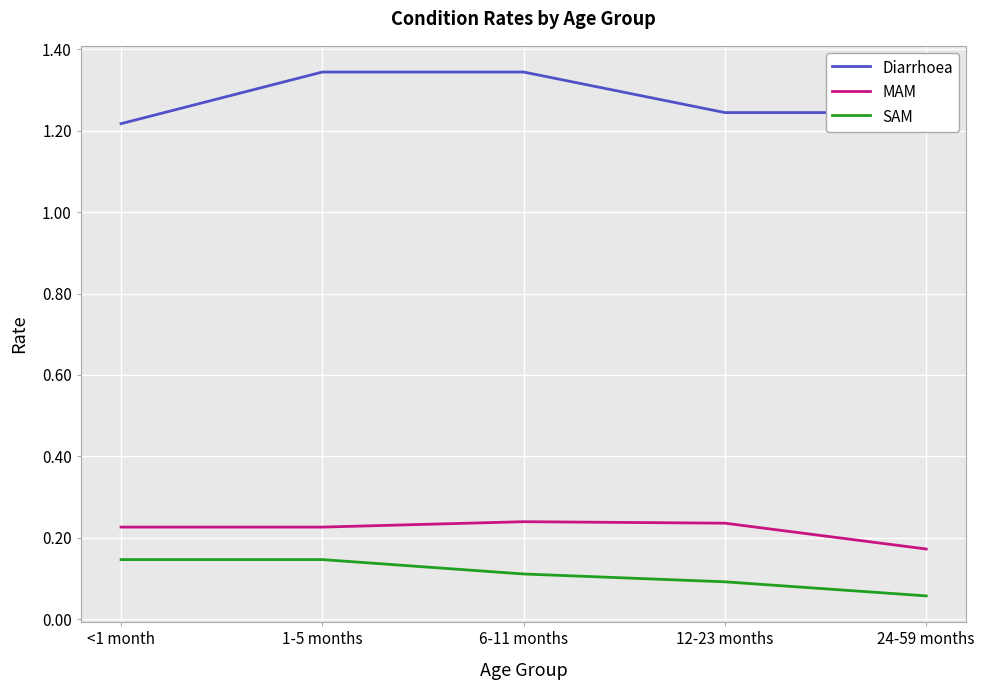

Is this an area chart (filled region under the line)?

No